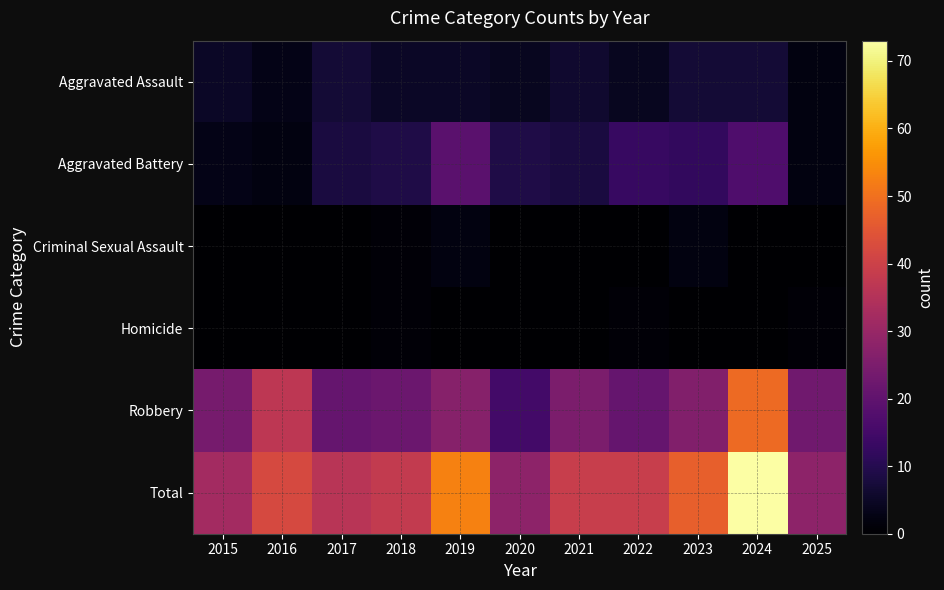

Which series has the largest range (max minus min)?

Total